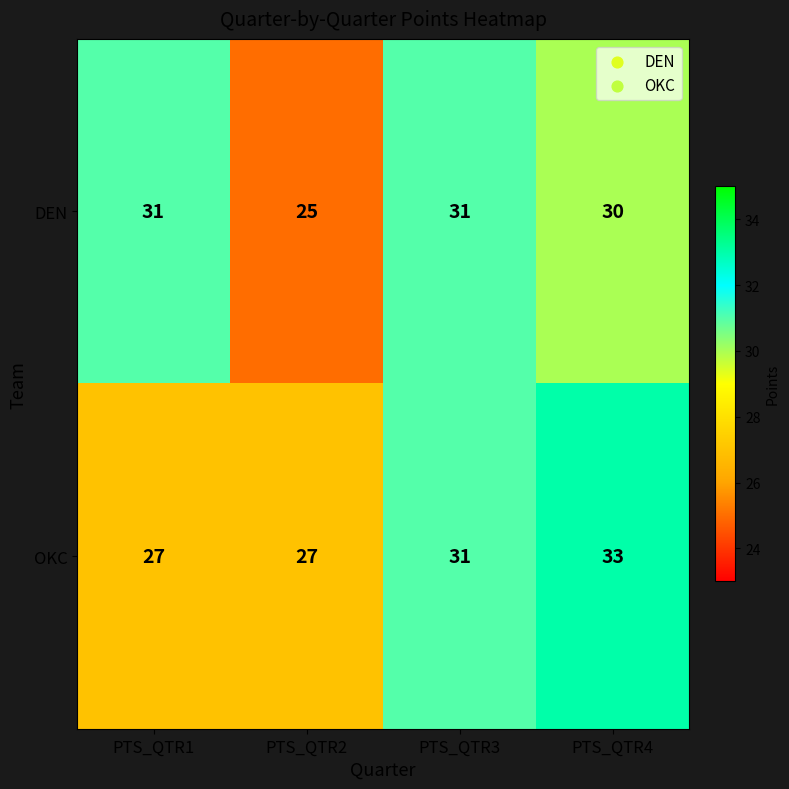

Which series changed the most between PTS_QTR2 and PTS_QTR4?

OKC